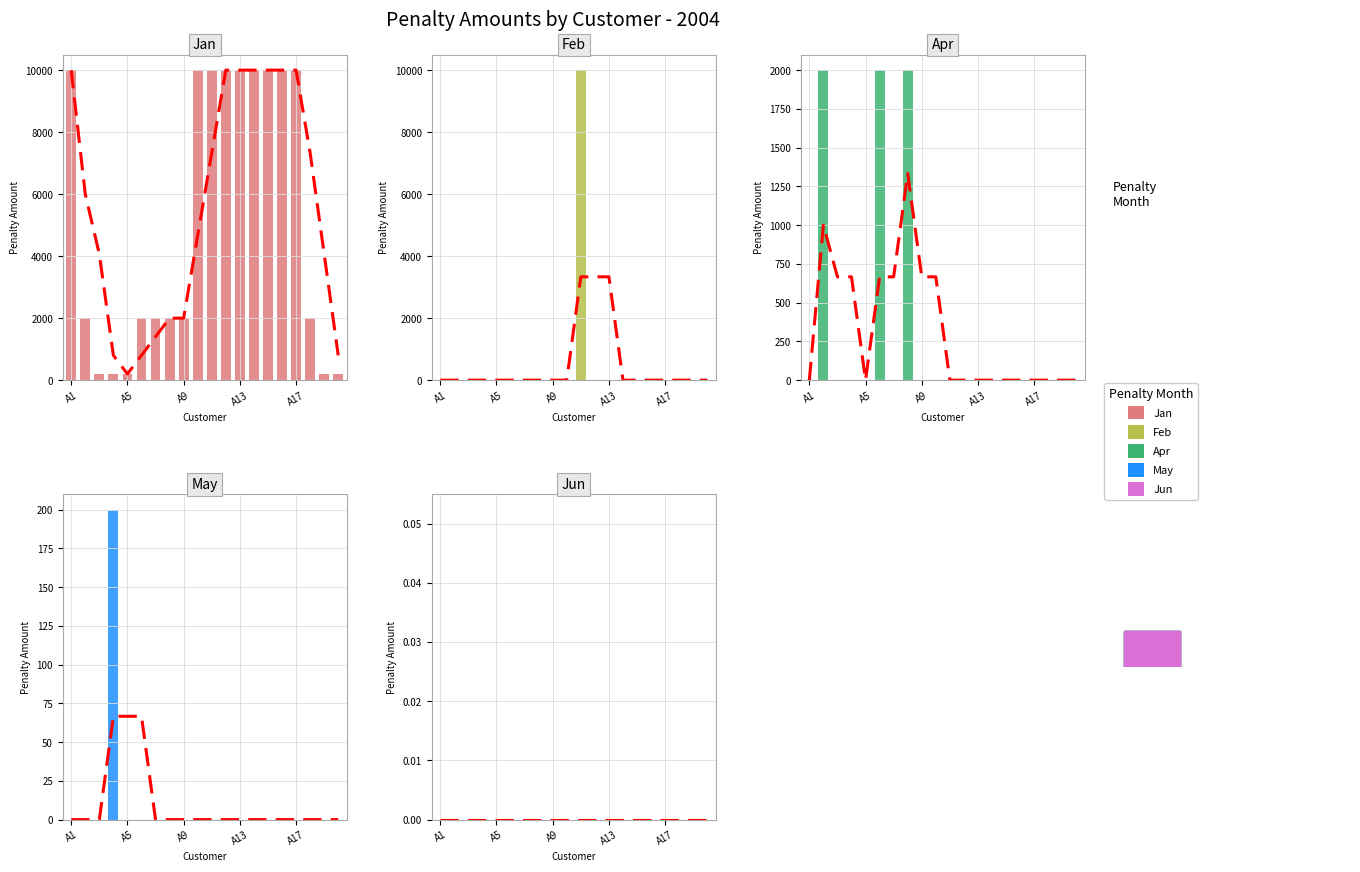

At which category is the sum across all series the highest?

10